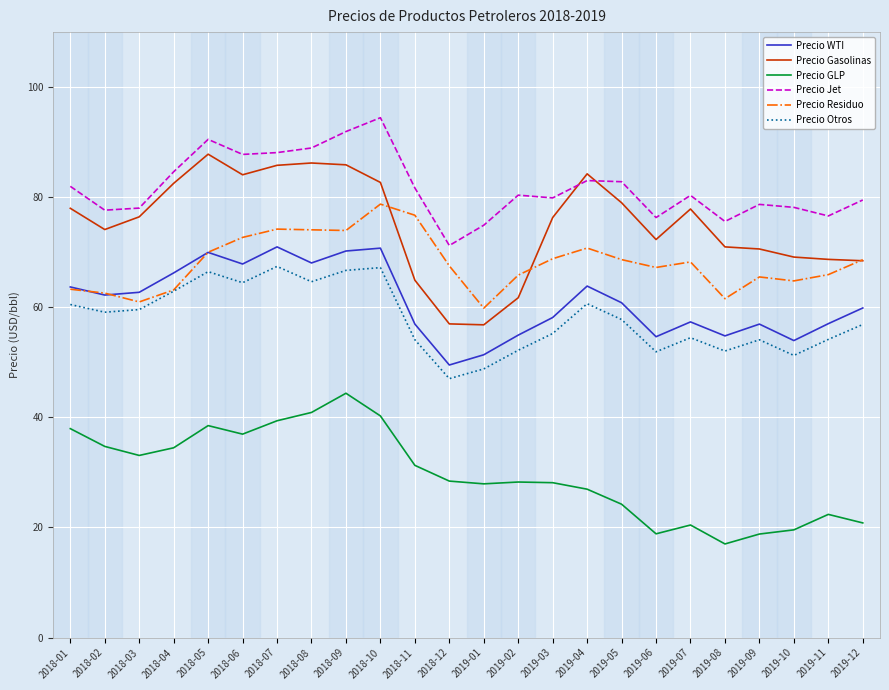

What is the difference between the highest and lowest values at 2019-07?

59.9